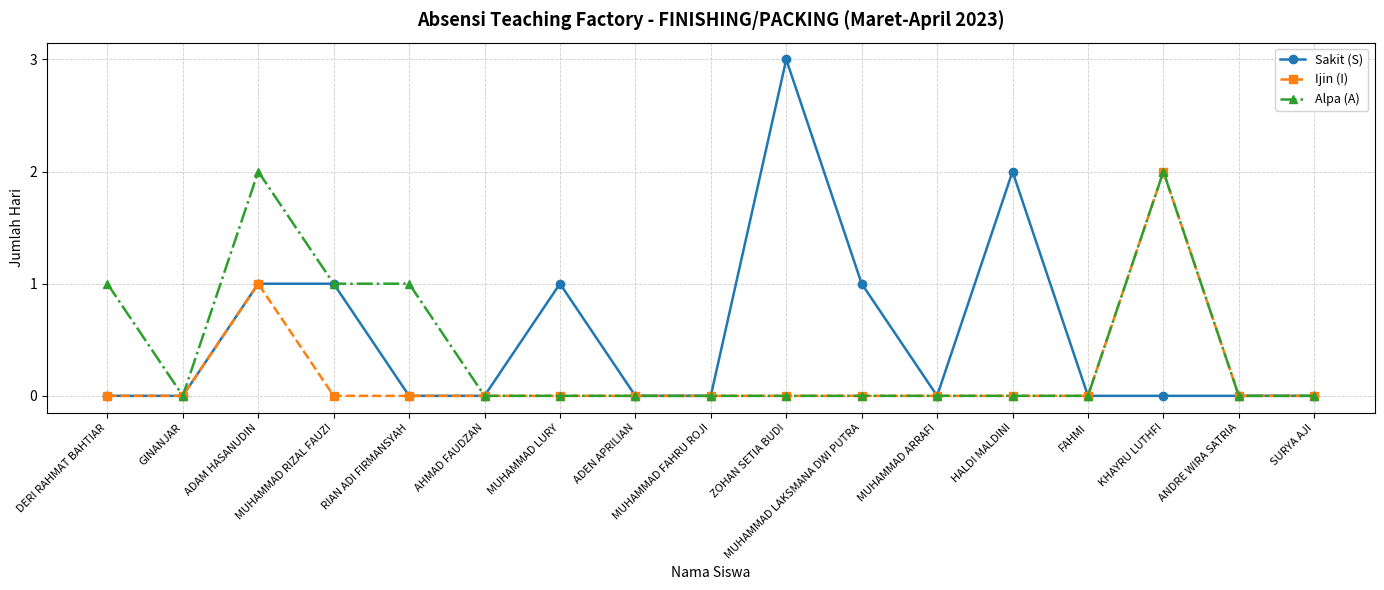

True or false: Sakit (S) has a value of 2 at HALDI MALDINI.

True